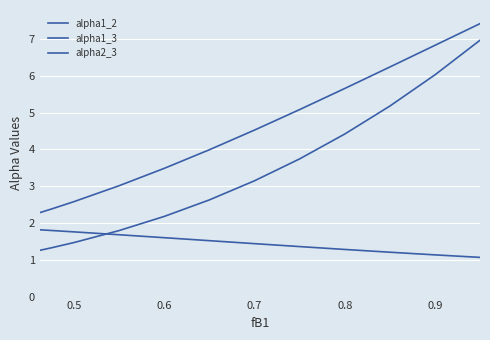

Does the chart display data point markers on the line(s)?

No